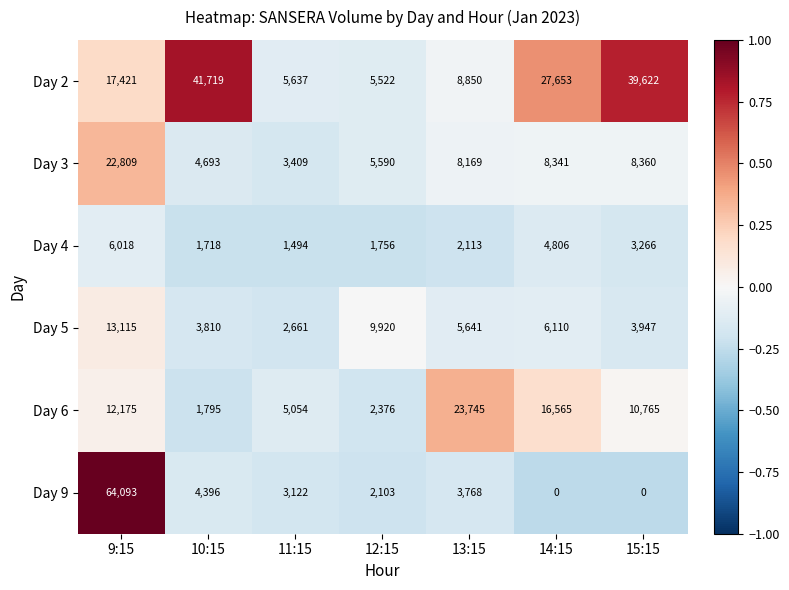

Which series has the widest spread of values?

Day 9